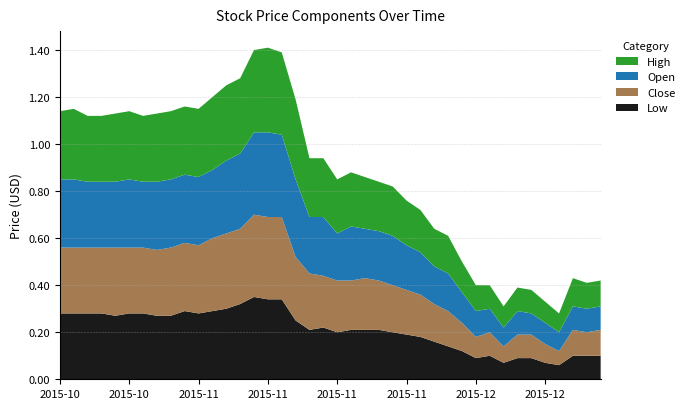

Reading right to left, list all the values displayed in this chart.

Low: 2015-12-17=0.1	2015-12-16=0.1	2015-12-15=0.1	2015-12-14=0.1	2015-12-11=0.1	2015-12-09=0.1	2015-12-08=0.1	2015-12-03=0.1	2015-12-02=0.1	2015-12-01=0.1	2015-11-30=0.1	2015-11-27=0.1	2015-11-26=0.2	2015-11-24=0.2	2015-11-23=0.2	2015-11-20=0.2	2015-11-19=0.2	2015-11-18=0.2	2015-11-17=0.2	2015-11-16=0.2	2015-11-13=0.2	2015-11-12=0.2	2015-11-11=0.2	2015-11-10=0.3	2015-11-09=0.3	2015-11-06=0.3	2015-11-05=0.3	2015-11-04=0.3	2015-11-03=0.3	2015-11-02=0.3	2015-10-30=0.3	2015-10-29=0.3	2015-10-28=0.3	2015-10-27=0.3	2015-10-26=0.3	2015-10-22=0.3	2015-10-20=0.3	2015-10-19=0.3	2015-10-16=0.3	2015-10-15=0.3
Close: 2015-12-17=0.1	2015-12-16=0.1	2015-12-15=0.1	2015-12-14=0.1	2015-12-11=0.1	2015-12-09=0.1	2015-12-08=0.1	2015-12-03=0.1	2015-12-02=0.1	2015-12-01=0.1	2015-11-30=0.1	2015-11-27=0.1	2015-11-26=0.2	2015-11-24=0.2	2015-11-23=0.2	2015-11-20=0.2	2015-11-19=0.2	2015-11-18=0.2	2015-11-17=0.2	2015-11-16=0.2	2015-11-13=0.2	2015-11-12=0.2	2015-11-11=0.3	2015-11-10=0.3	2015-11-09=0.3	2015-11-06=0.3	2015-11-05=0.3	2015-11-04=0.3	2015-11-03=0.3	2015-11-02=0.3	2015-10-30=0.3	2015-10-29=0.3	2015-10-28=0.3	2015-10-27=0.3	2015-10-26=0.3	2015-10-22=0.3	2015-10-20=0.3	2015-10-19=0.3	2015-10-16=0.3	2015-10-15=0.3
Open: 2015-12-17=0.1	2015-12-16=0.1	2015-12-15=0.1	2015-12-14=0.1	2015-12-11=0.1	2015-12-09=0.1	2015-12-08=0.1	2015-12-03=0.1	2015-12-02=0.1	2015-12-01=0.1	2015-11-30=0.1	2015-11-27=0.2	2015-11-26=0.2	2015-11-24=0.2	2015-11-23=0.2	2015-11-20=0.2	2015-11-19=0.2	2015-11-18=0.2	2015-11-17=0.2	2015-11-16=0.2	2015-11-13=0.2	2015-11-12=0.2	2015-11-11=0.3	2015-11-10=0.3	2015-11-09=0.4	2015-11-06=0.3	2015-11-05=0.3	2015-11-04=0.3	2015-11-03=0.3	2015-11-02=0.3	2015-10-30=0.3	2015-10-29=0.3	2015-10-28=0.3	2015-10-27=0.3	2015-10-26=0.3	2015-10-22=0.3	2015-10-20=0.3	2015-10-19=0.3	2015-10-16=0.3	2015-10-15=0.3
High: 2015-12-17=0.1	2015-12-16=0.1	2015-12-15=0.1	2015-12-14=0.1	2015-12-11=0.1	2015-12-09=0.1	2015-12-08=0.1	2015-12-03=0.1	2015-12-02=0.1	2015-12-01=0.1	2015-11-30=0.1	2015-11-27=0.2	2015-11-26=0.2	2015-11-24=0.2	2015-11-23=0.2	2015-11-20=0.2	2015-11-19=0.2	2015-11-18=0.2	2015-11-17=0.2	2015-11-16=0.2	2015-11-13=0.2	2015-11-12=0.2	2015-11-11=0.3	2015-11-10=0.3	2015-11-09=0.4	2015-11-06=0.3	2015-11-05=0.3	2015-11-04=0.3	2015-11-03=0.3	2015-11-02=0.3	2015-10-30=0.3	2015-10-29=0.3	2015-10-28=0.3	2015-10-27=0.3	2015-10-26=0.3	2015-10-22=0.3	2015-10-20=0.3	2015-10-19=0.3	2015-10-16=0.3	2015-10-15=0.3